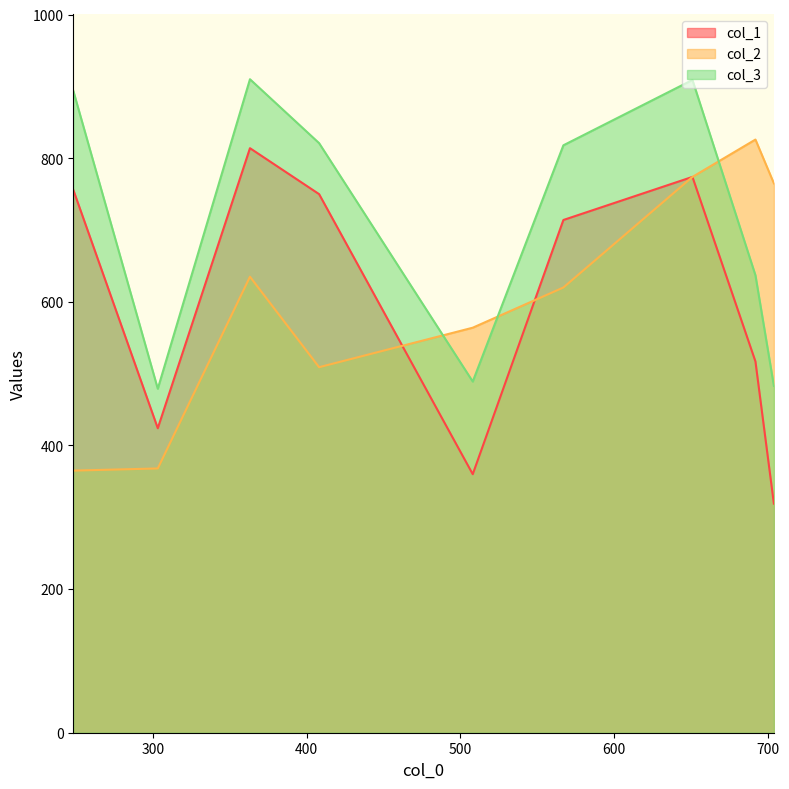

Which has a higher value, 2 or 1?

1